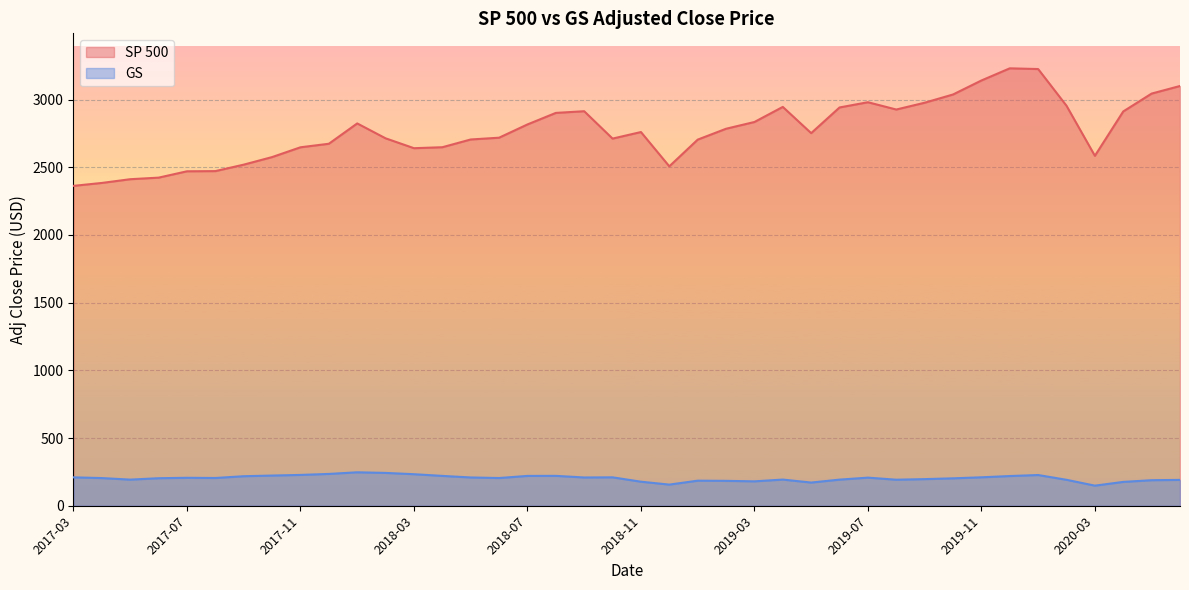

What are all the series names shown in the legend?

SP 500, GS